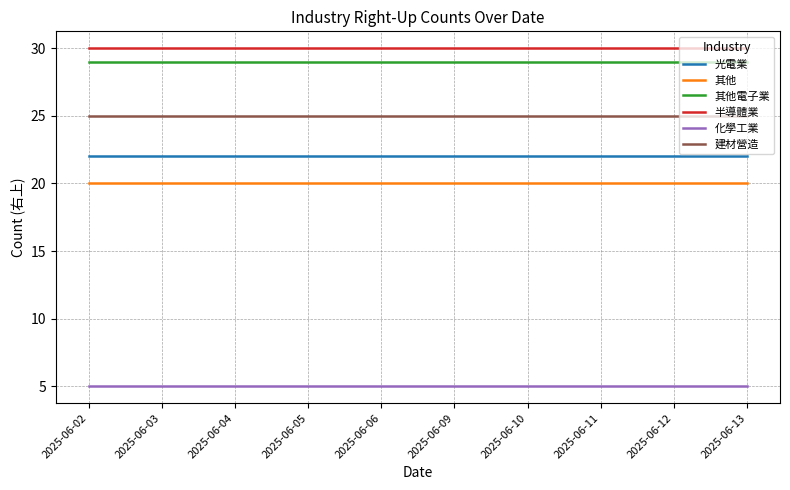

Reading left to right, extract all data points from this chart.

光電業: 22	22	22	22	22	22	22	22	22	22
其他: 20	20	20	20	20	20	20	20	20	20
其他電子業: 29	29	29	29	29	29	29	29	29	29
半導體業: 30	30	30	30	30	30	30	30	30	30
化學工業: 5	5	5	5	5	5	5	5	5	5
建材營造: 25	25	25	25	25	25	25	25	25	25